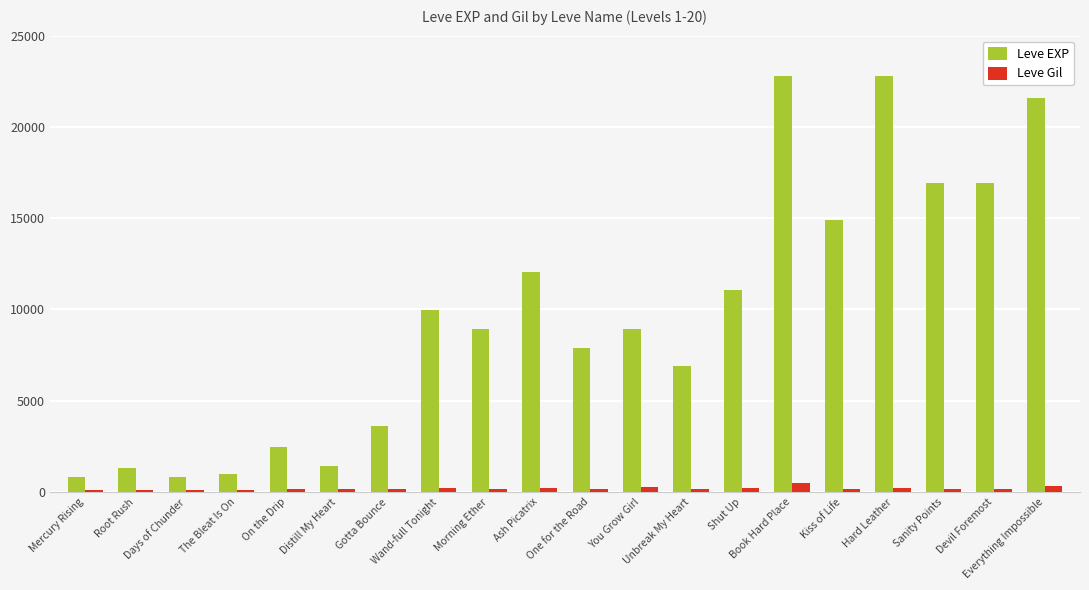

What is the label of the 20th bar from the right?

Mercury Rising